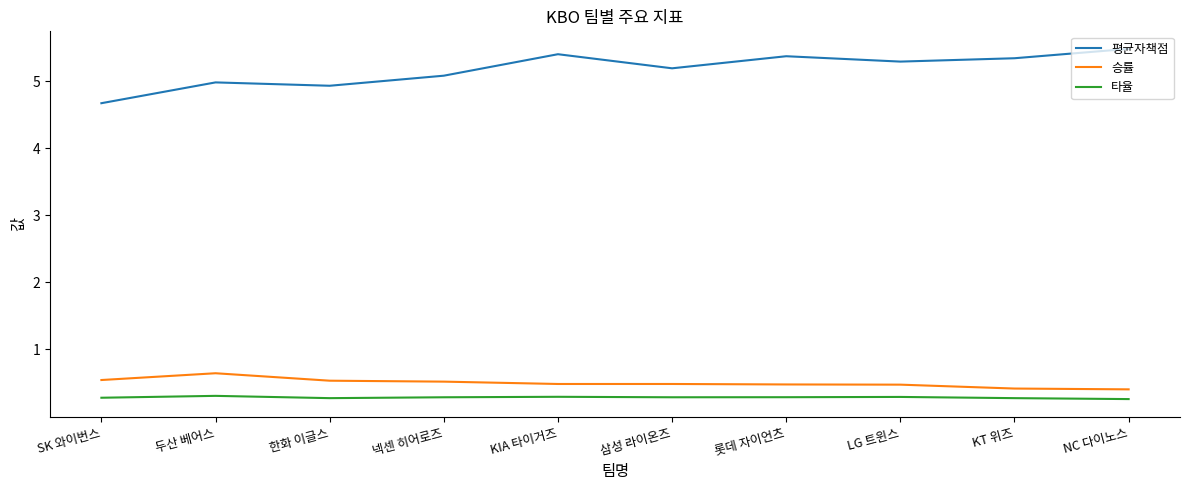

Is it true that 승률 equals 0.5 at 롯데 자이언츠?

True